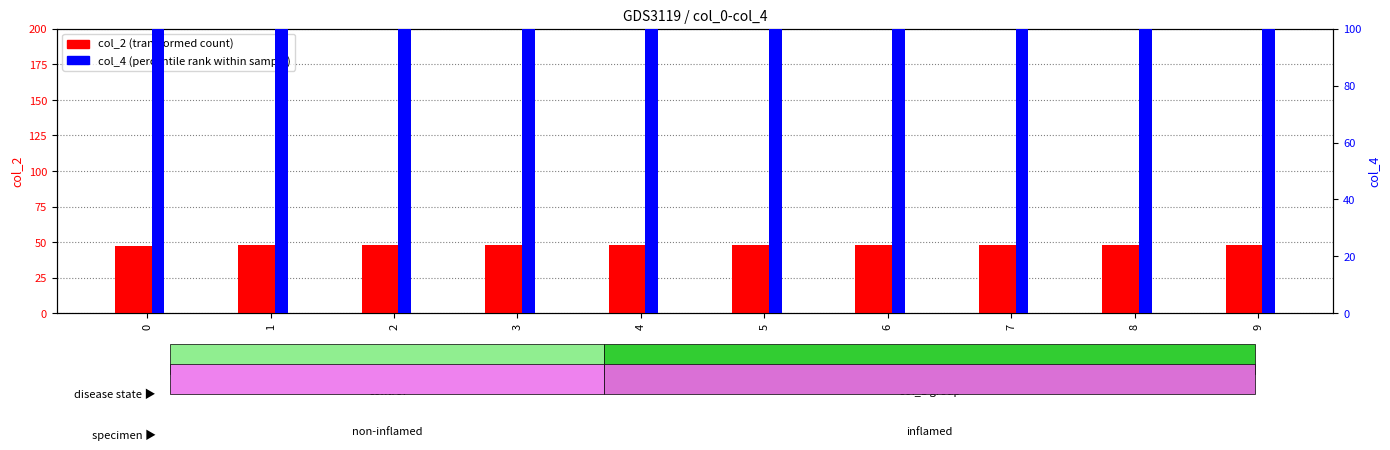

Between 6 and 1, which is larger?

6